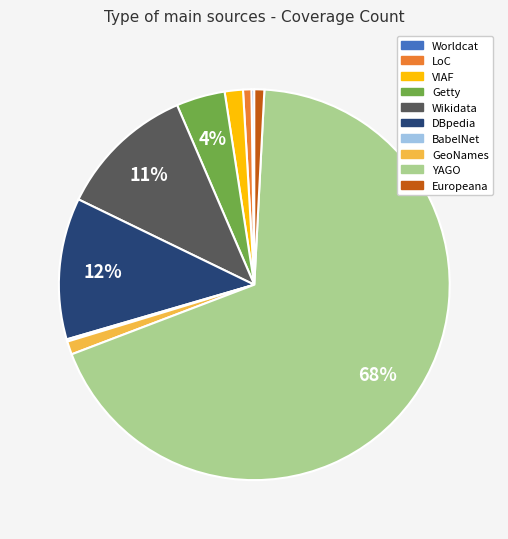

Does YAGO account for over 50% of the chart?

Yes